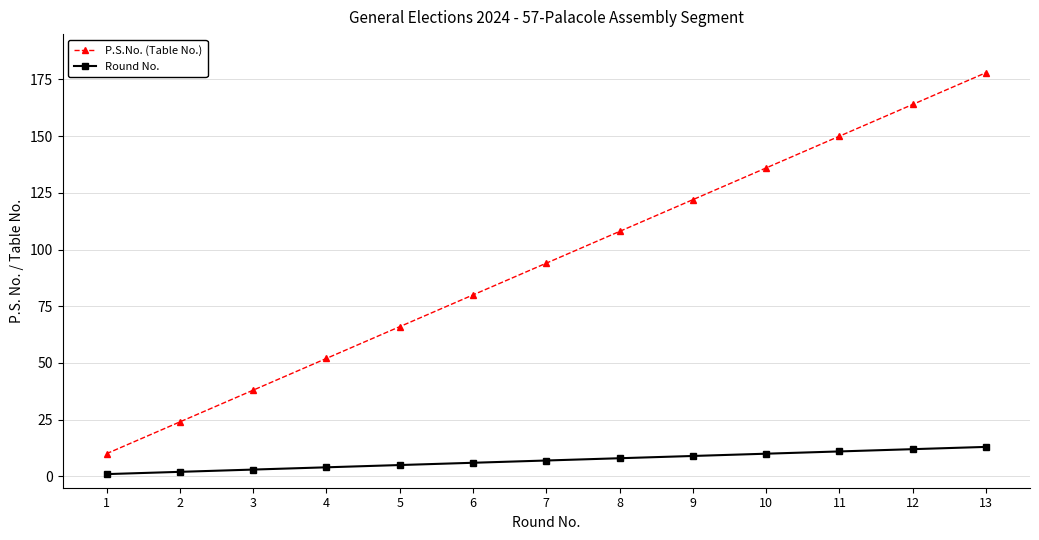

What is the sum of all P.S.No. (Table No.) values?

1222